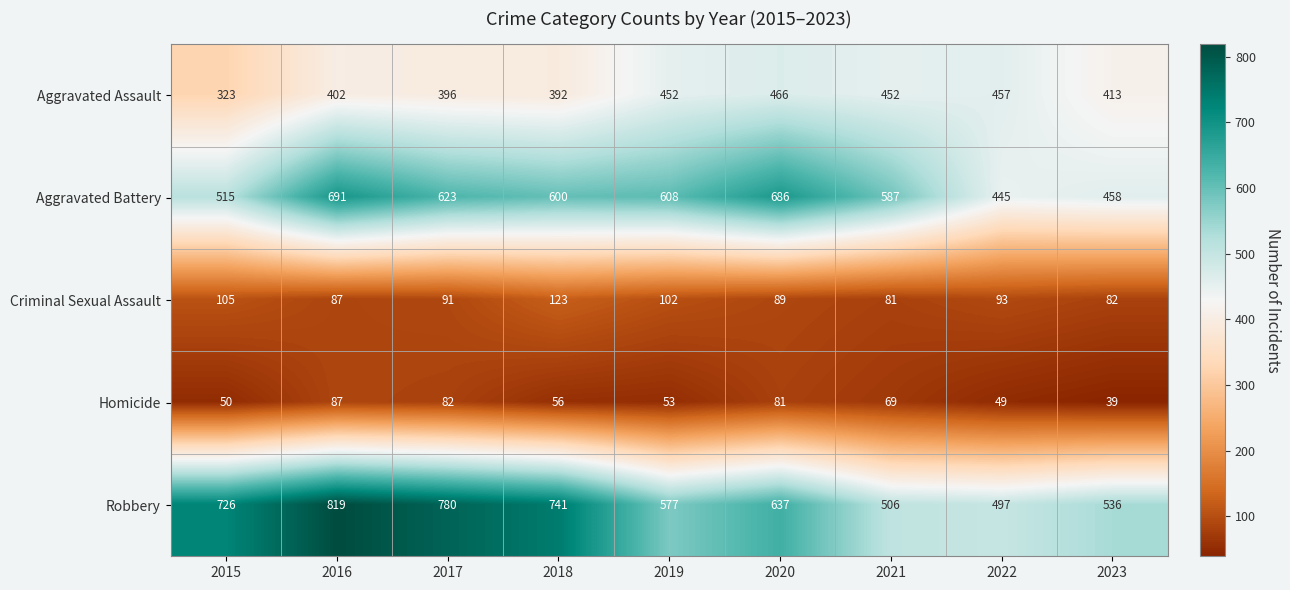

Where is Criminal Sexual Assault nearest to the value 102?

2019